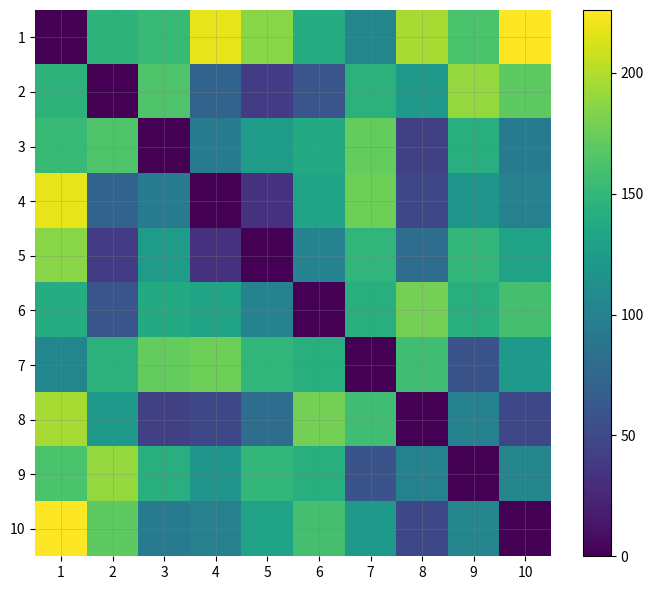

Reading left to right, list all the values displayed in this chart.

1: 1=0	2=146	3=153	4=218	5=186	6=140	7=104	8=196	9=162	10=226
2: 1=146	2=0	3=164	4=72	5=40	6=60	7=145	8=121	9=190	10=170
3: 1=153	2=164	3=0	4=92	5=124	6=138	7=173	8=43	9=142	10=92
4: 1=218	2=72	3=92	4=0	5=32	6=132	7=176	8=49	9=118	10=98
5: 1=186	2=40	3=124	4=32	5=0	6=100	7=149	8=81	9=150	10=130
6: 1=140	2=60	3=138	4=132	5=100	6=0	7=143	8=179	9=143	10=159
7: 1=104	2=145	3=173	4=176	5=149	6=143	7=0	8=157	9=58	10=122
8: 1=196	2=121	3=43	4=49	5=81	6=179	7=157	8=0	9=99	10=49
9: 1=162	2=190	3=142	4=118	5=150	6=143	7=58	8=99	9=0	10=103
10: 1=226	2=170	3=92	4=98	5=130	6=159	7=122	8=49	9=103	10=0